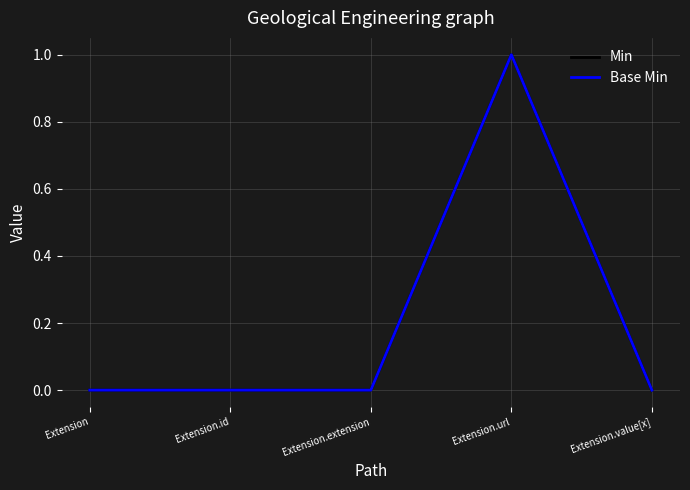

How many lines are shown in the chart?

2